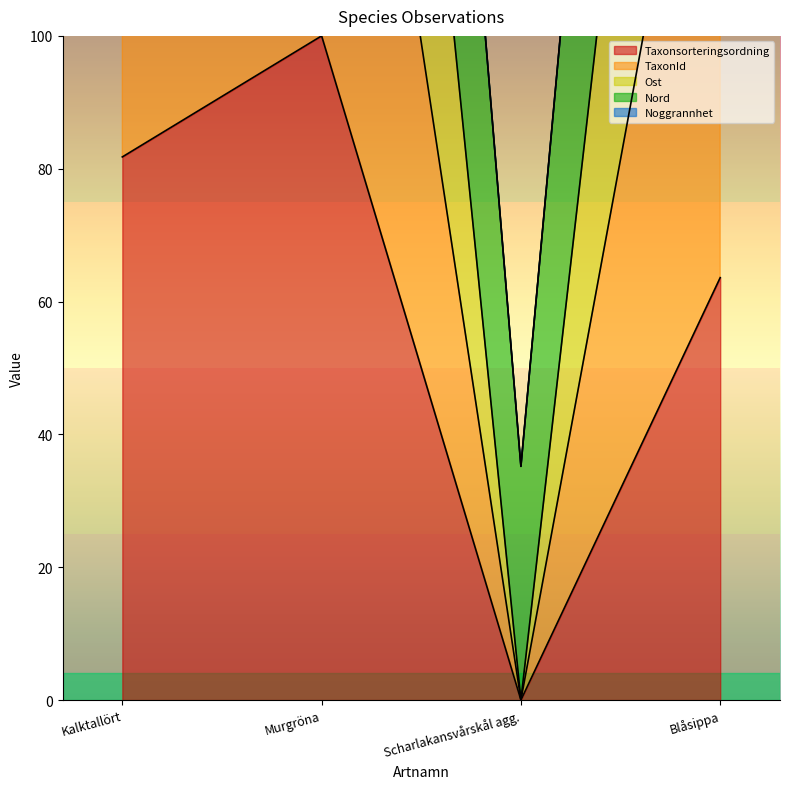

Is the value of TaxonId at Blåsippa greater than the value of Taxonsorteringsordning at Blåsippa?

Yes